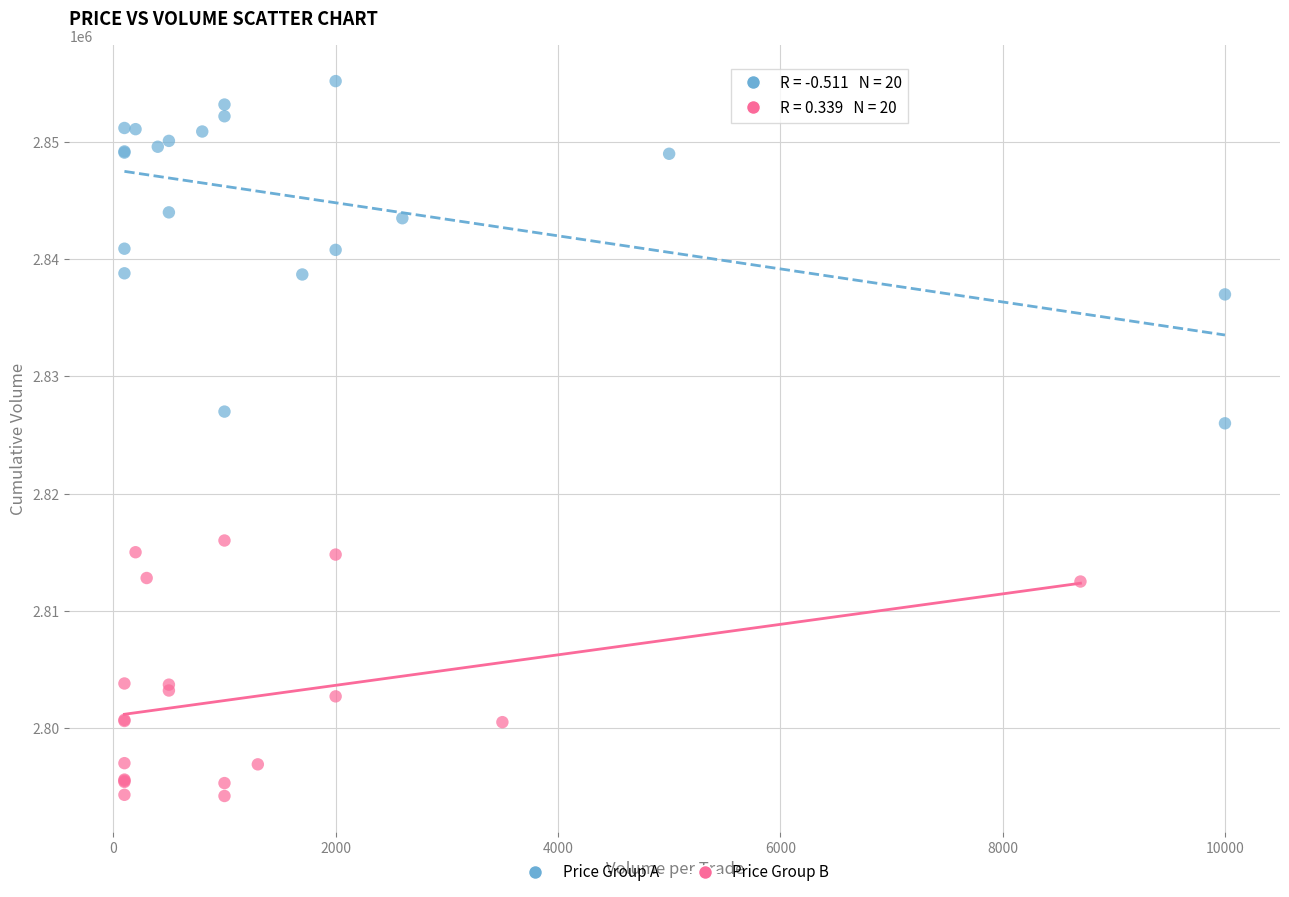

What are all the series names shown in the legend?

Price Group A, Price Group B